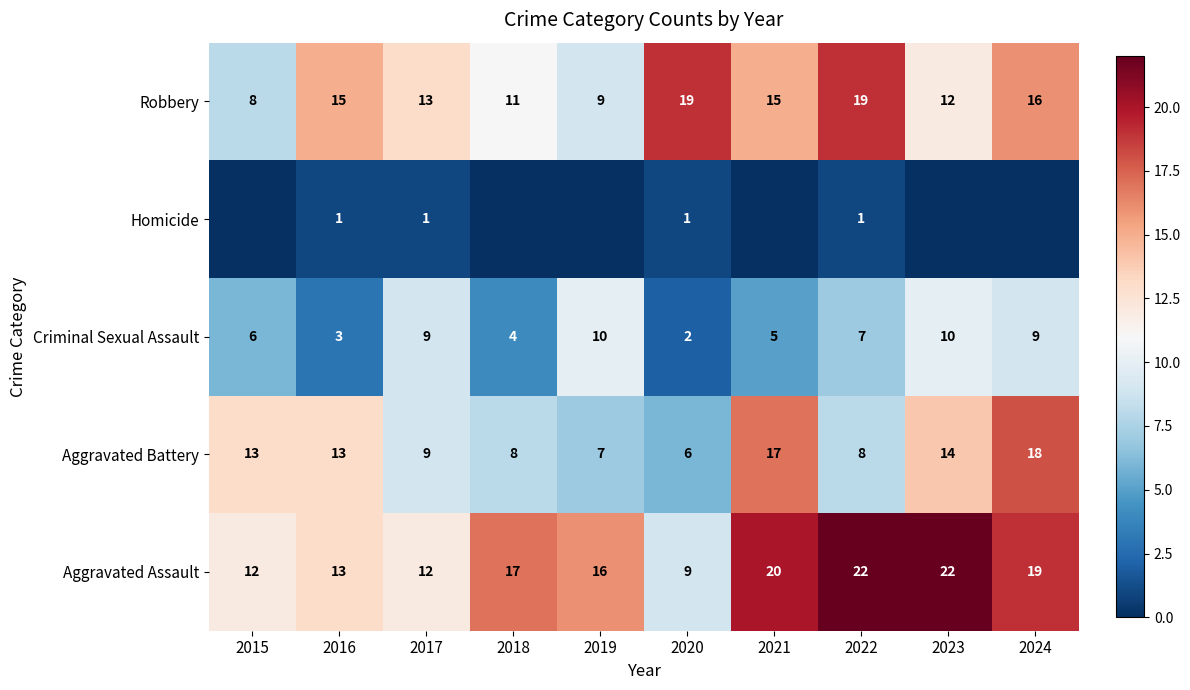

Rank the series at 2020 from lowest to highest value.

Homicide, Criminal Sexual Assault, Aggravated Battery, Aggravated Assault, Robbery